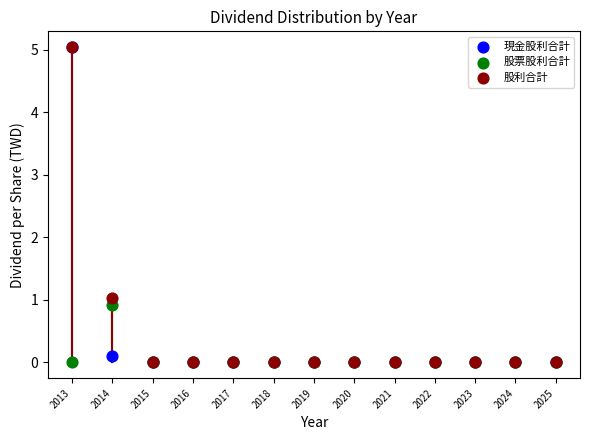

In the 股利合計 series, what Y value is closest to 2?

1.0